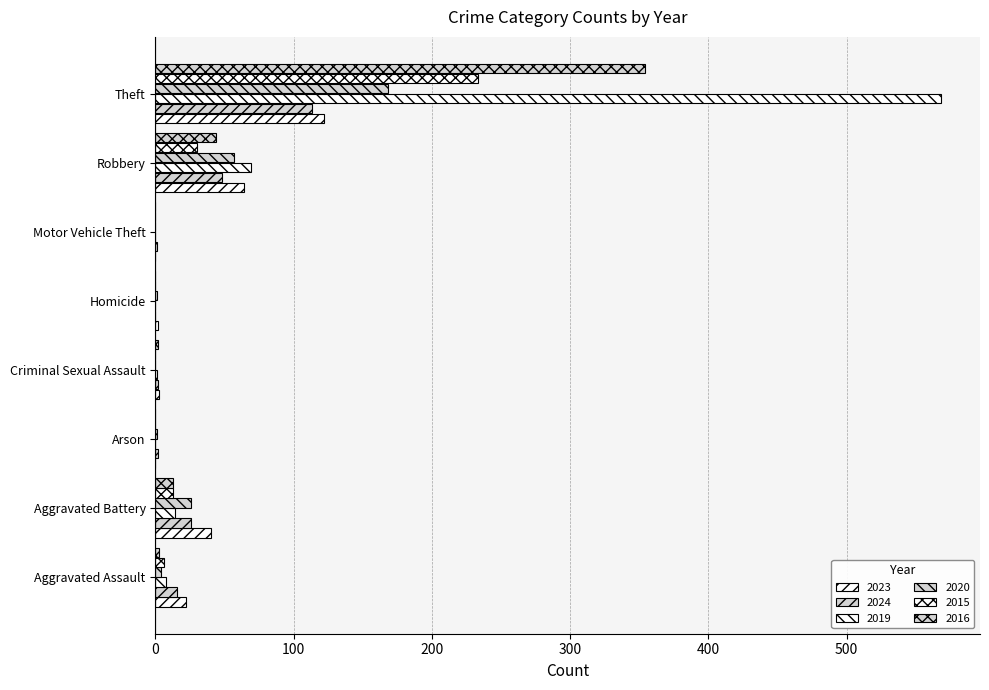

How many data points does each series have?

8